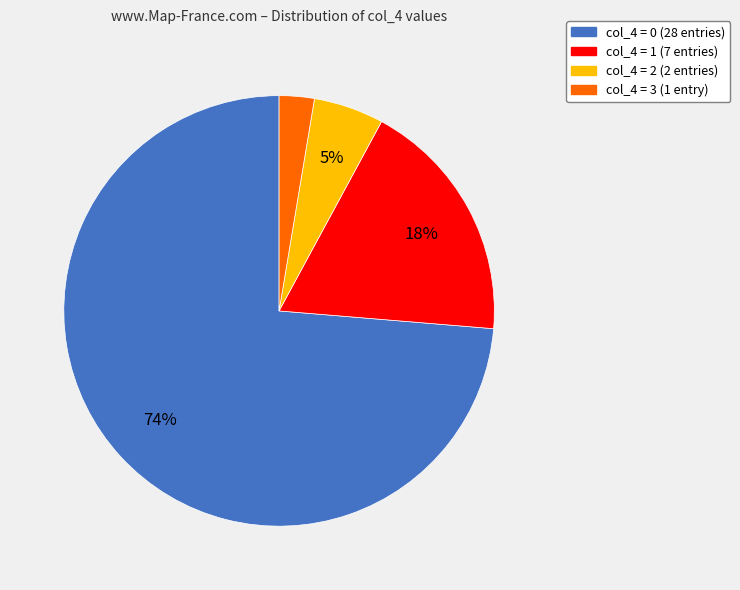

To the nearest percent, what is the difference between the largest and smallest slice percentages?

71%